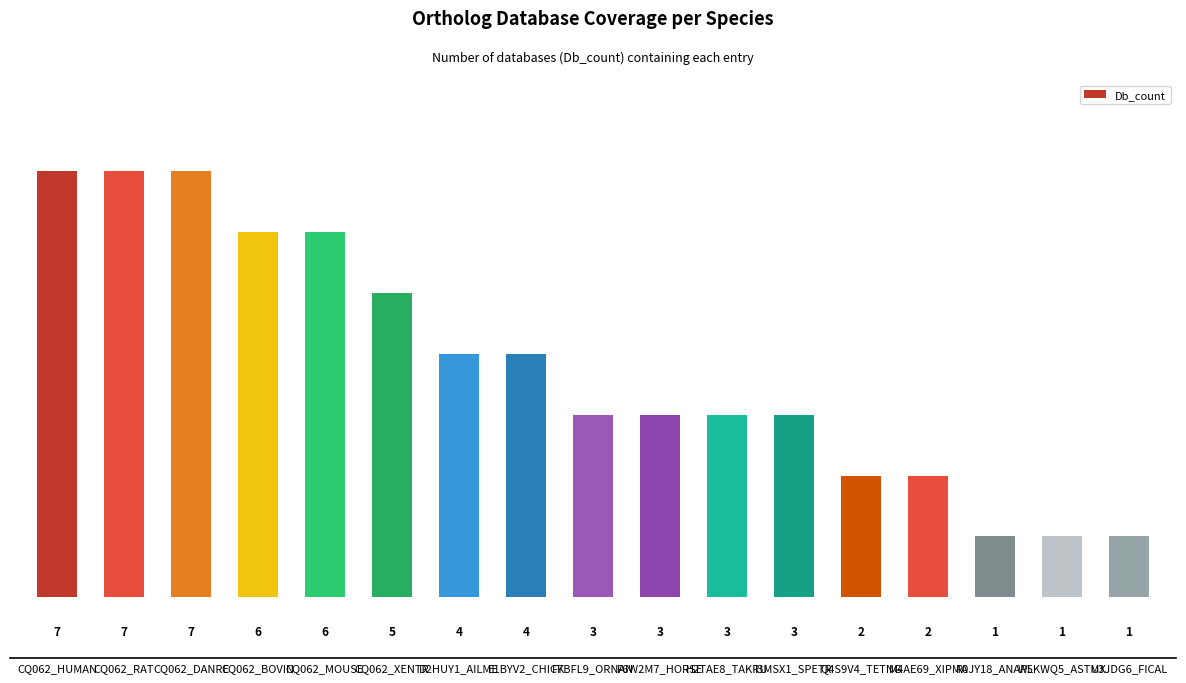

Between I3MSX1_SPETR and CQ062_XENTR, which is larger?

CQ062_XENTR